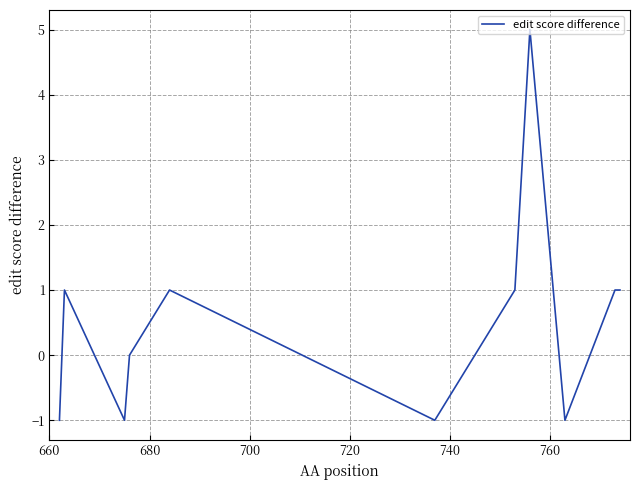

What is the maximum value shown in the chart?

5